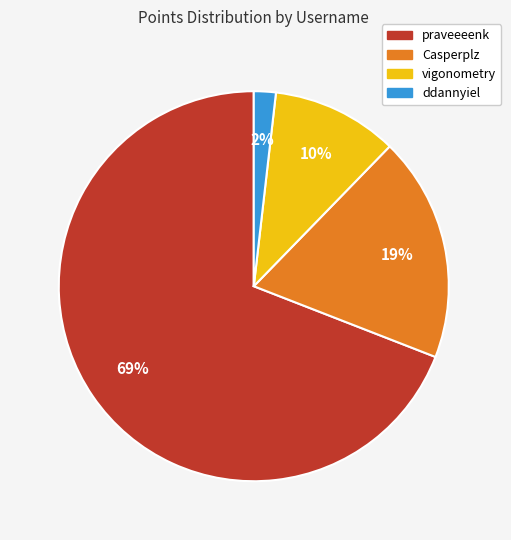

How many segments does this pie chart have?

4